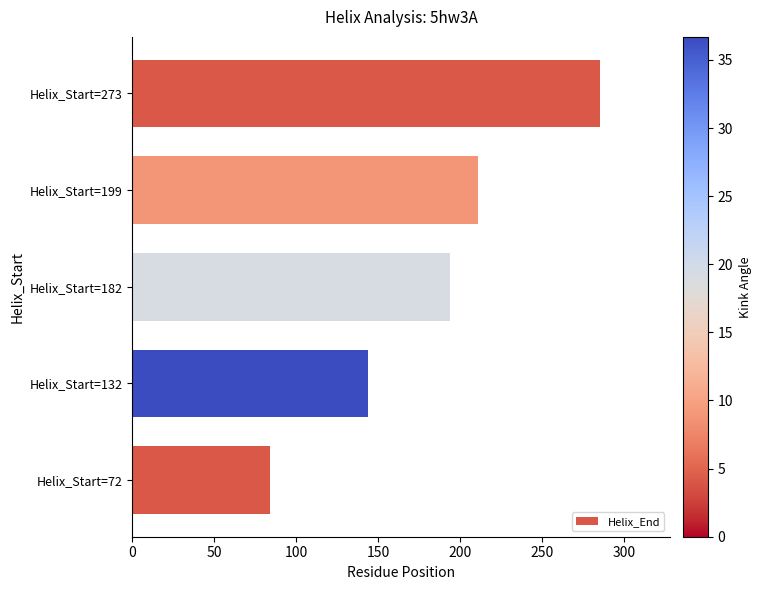

Is it true that the value at Helix_Start=273 is 141?

False